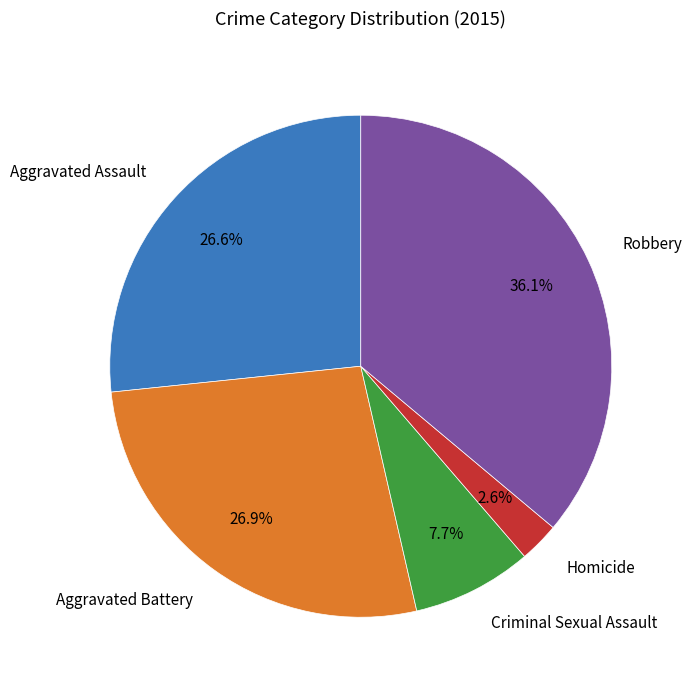

What is the ratio of the value at Aggravated Battery to the value at Criminal Sexual Assault?

3.5